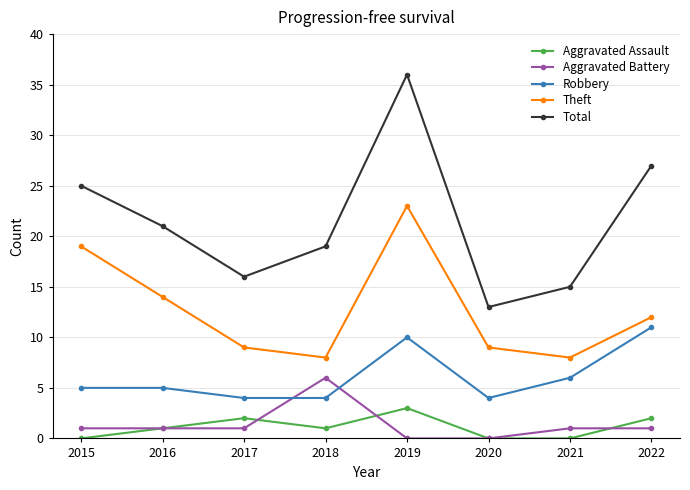

What is the sum of the Aggravated Battery values at 2017 and 2019?

1